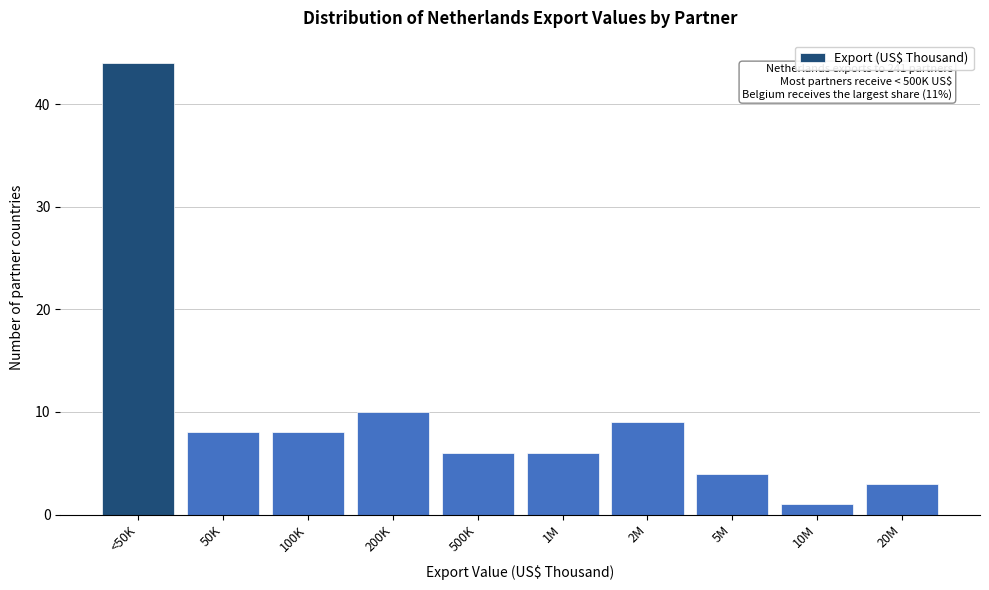

Reading left to right, transcribe all the data shown in this chart.

<50K=44	50K=8	100K=8	200K=10	500K=6	1M=6	2M=9	5M=4	10M=1	20M=3